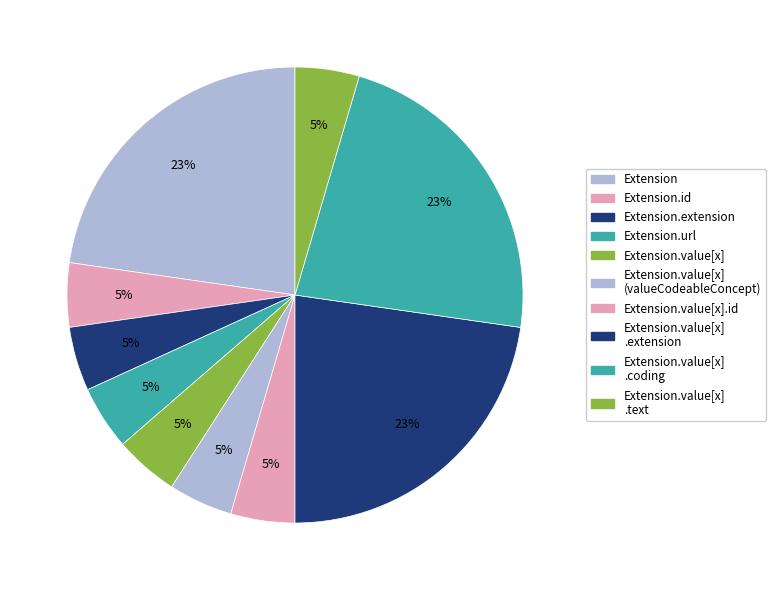

To the nearest percent, what is the average slice percentage?

10%